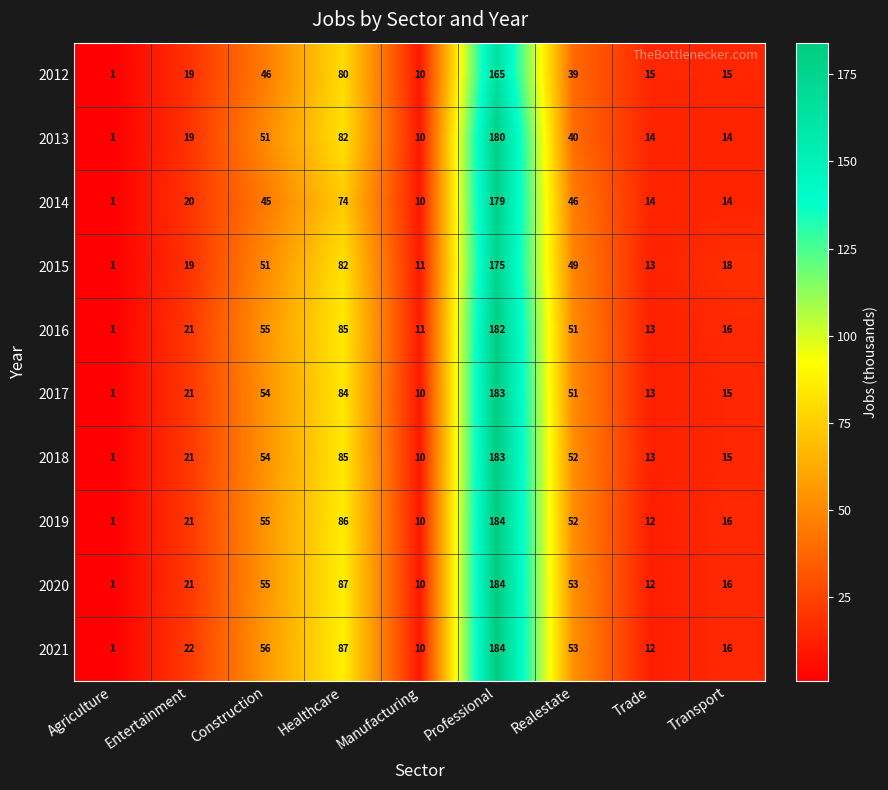

What is the spread (max minus min) of values at Healthcare?

13